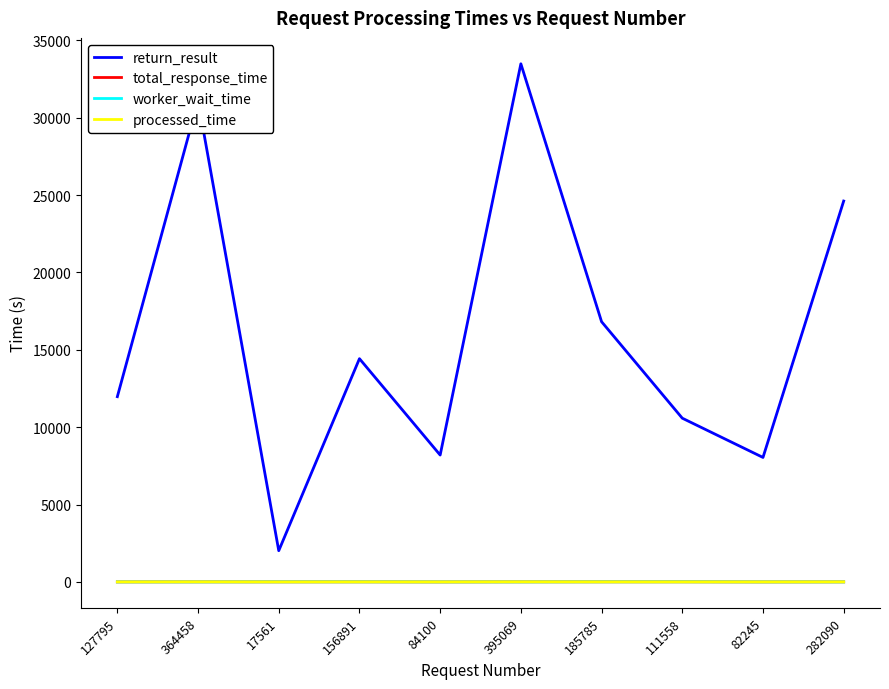

True or false: total_response_time and return_result intersect in this chart.

False